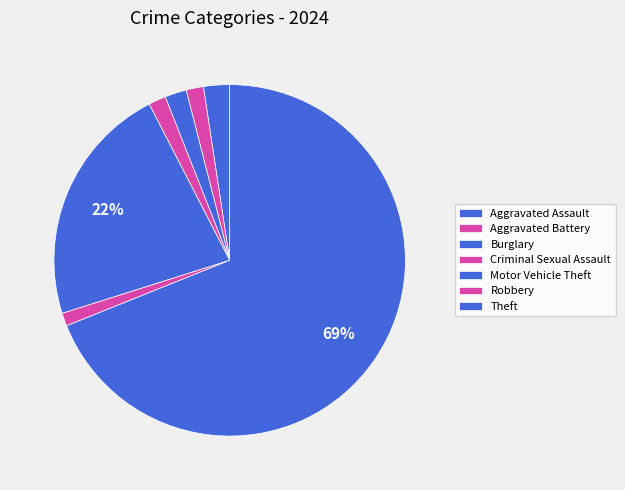

Rank the categories by value from lowest to highest.

Robbery, Aggravated Battery, Criminal Sexual Assault, Burglary, Aggravated Assault, Motor Vehicle Theft, Theft